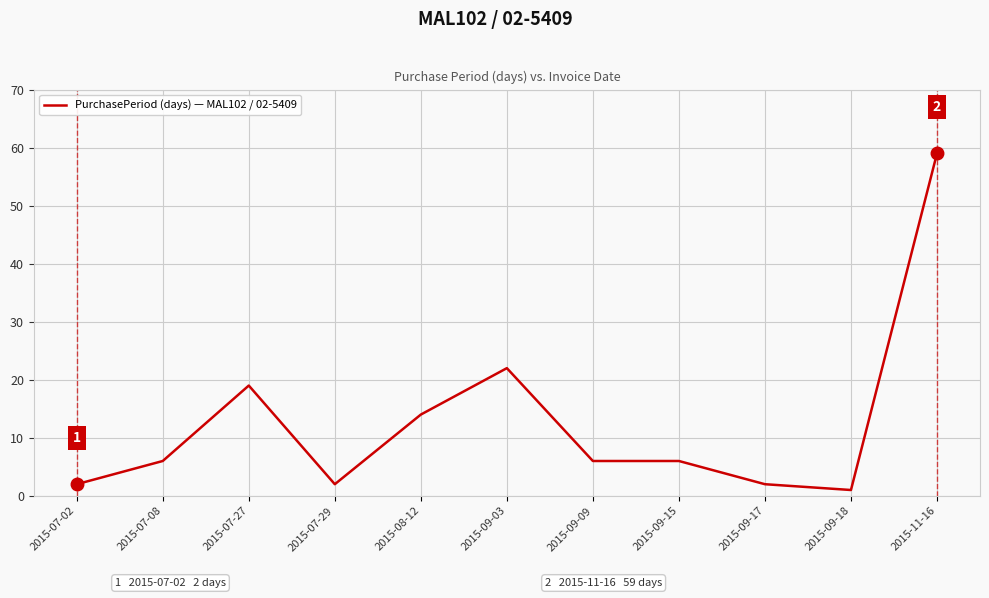

What is the difference between the maximum and second lowest values?

57